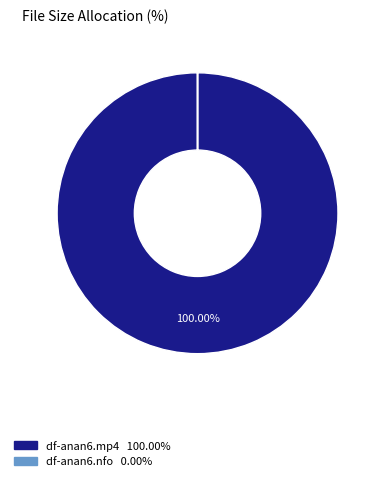

To the nearest percent, what is the difference between the largest and smallest slice percentages?

100%